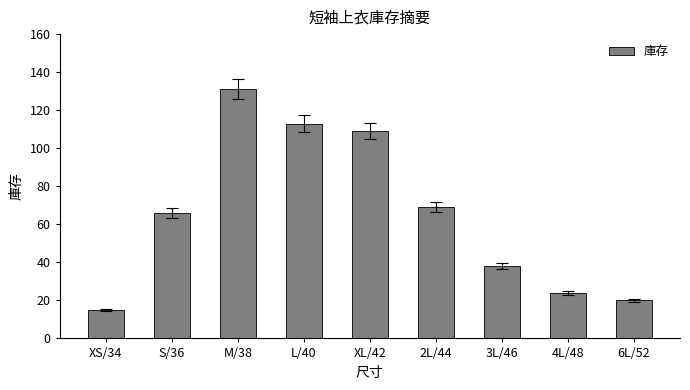

At which label is the value closest to 73?

2L/44